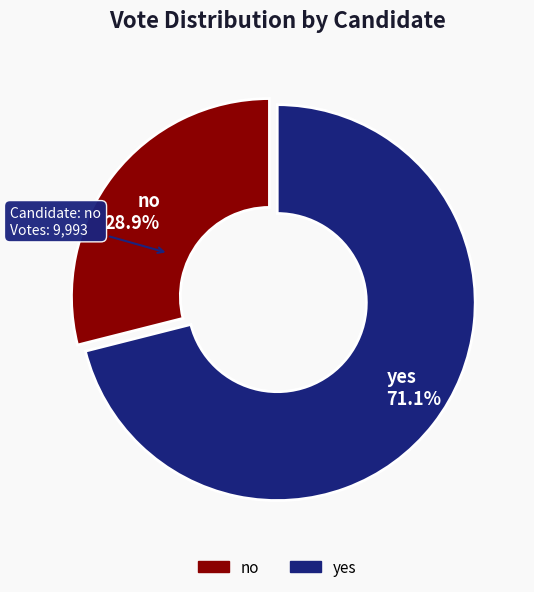

Combined, what portion of the pie is no and yes?

100.0%